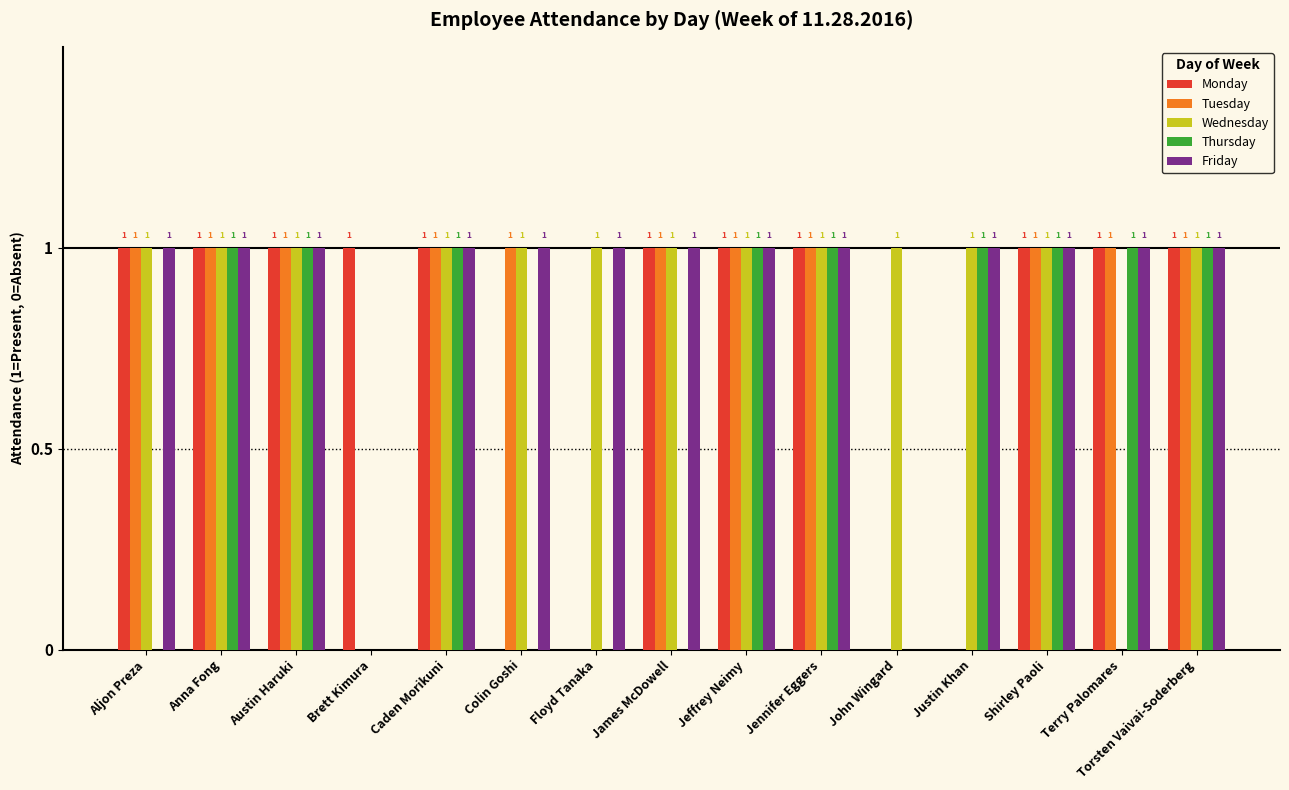

True or false: Wednesday has a value of 1 at Caden Morikuni.

True